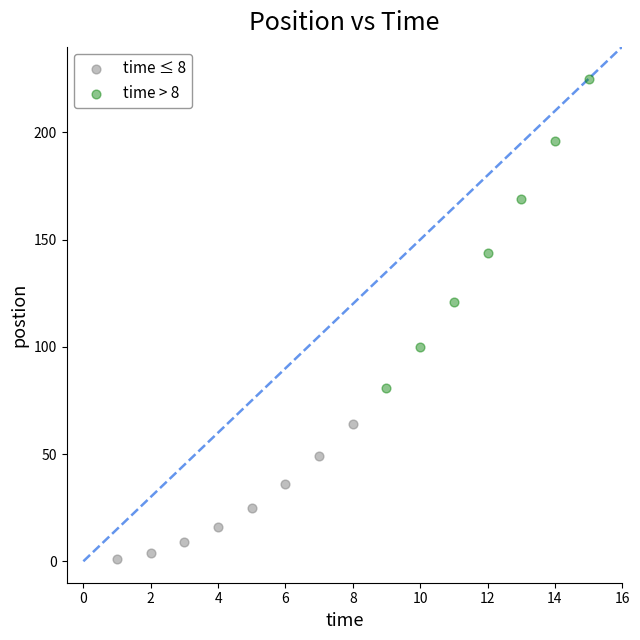

Which series contains the highest Y value?

time > 8